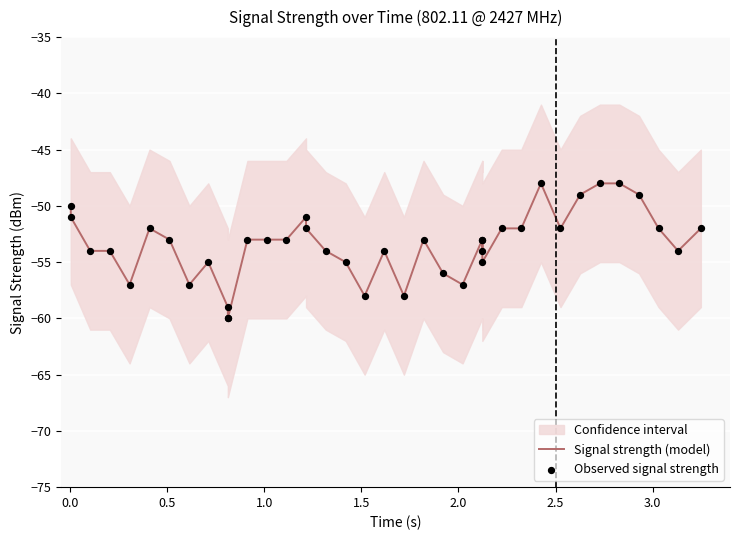

What is the lowest value of the Signal strength (model) series?

-60